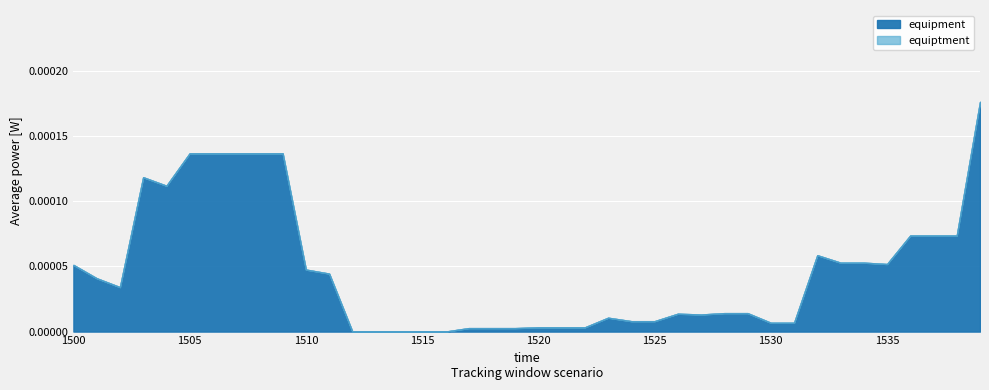

At which category does the data reach its first local peak?

1503